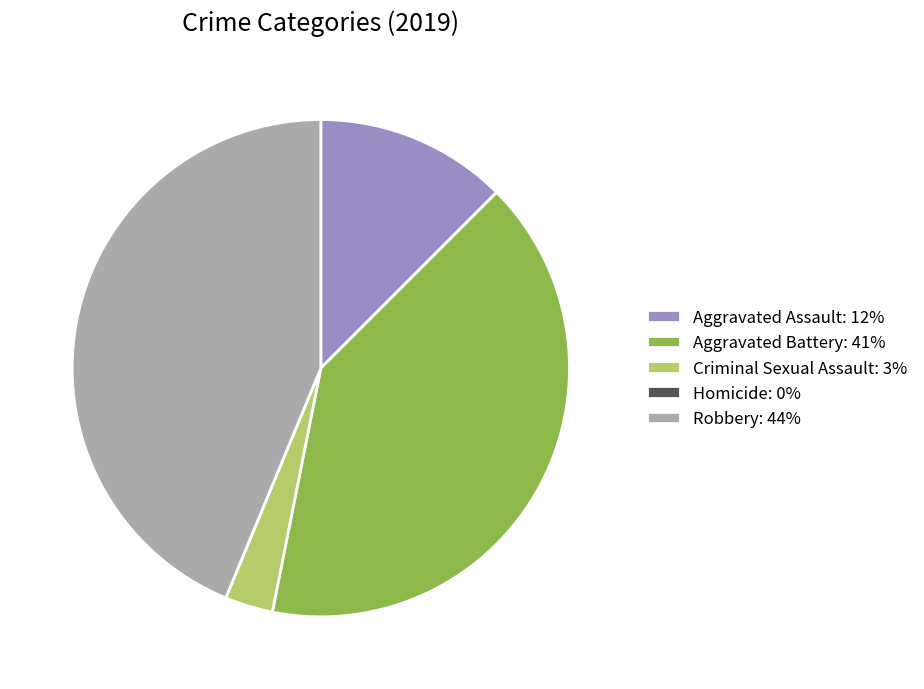

Combined, do Robbery: 44% and Aggravated Battery: 41% account for over 50%?

Yes